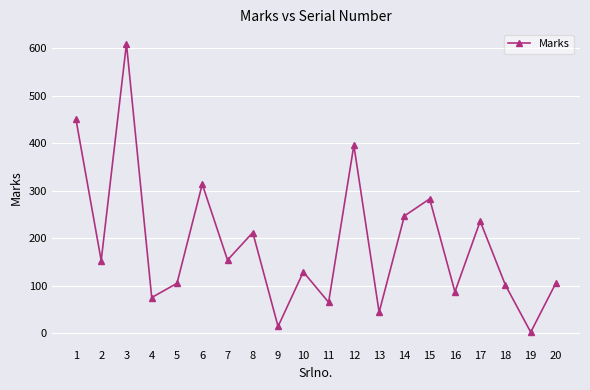

What is the difference between the maximum and minimum values?

608